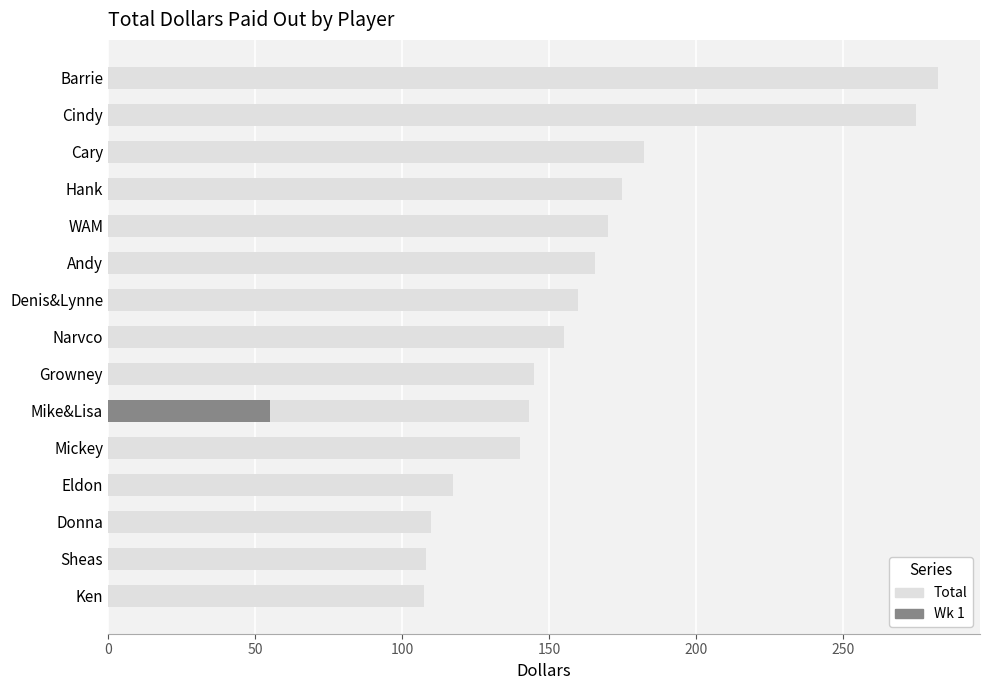

Are the bars horizontal?

Yes